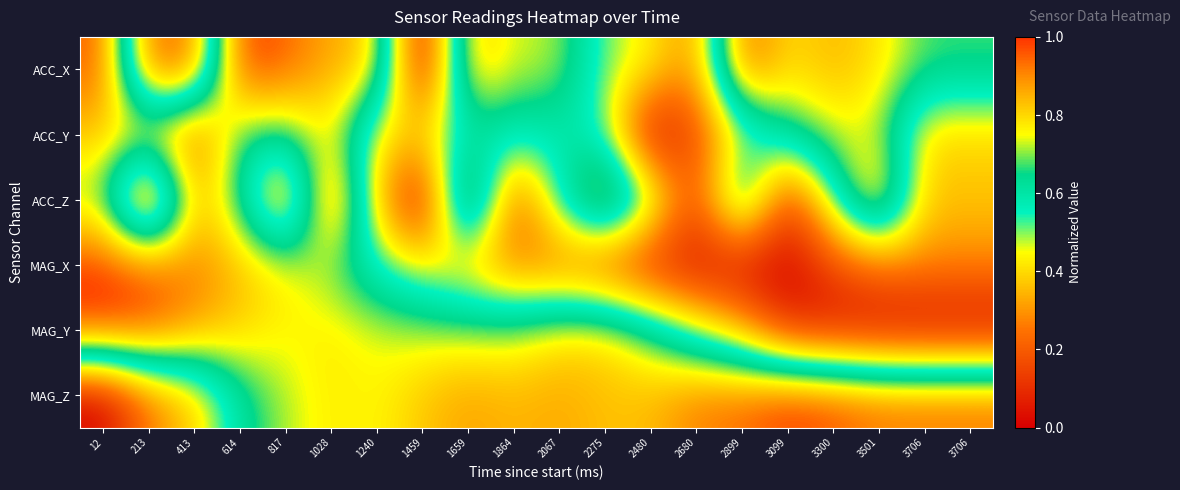

Between 2480 and 2680, which is larger?

2480